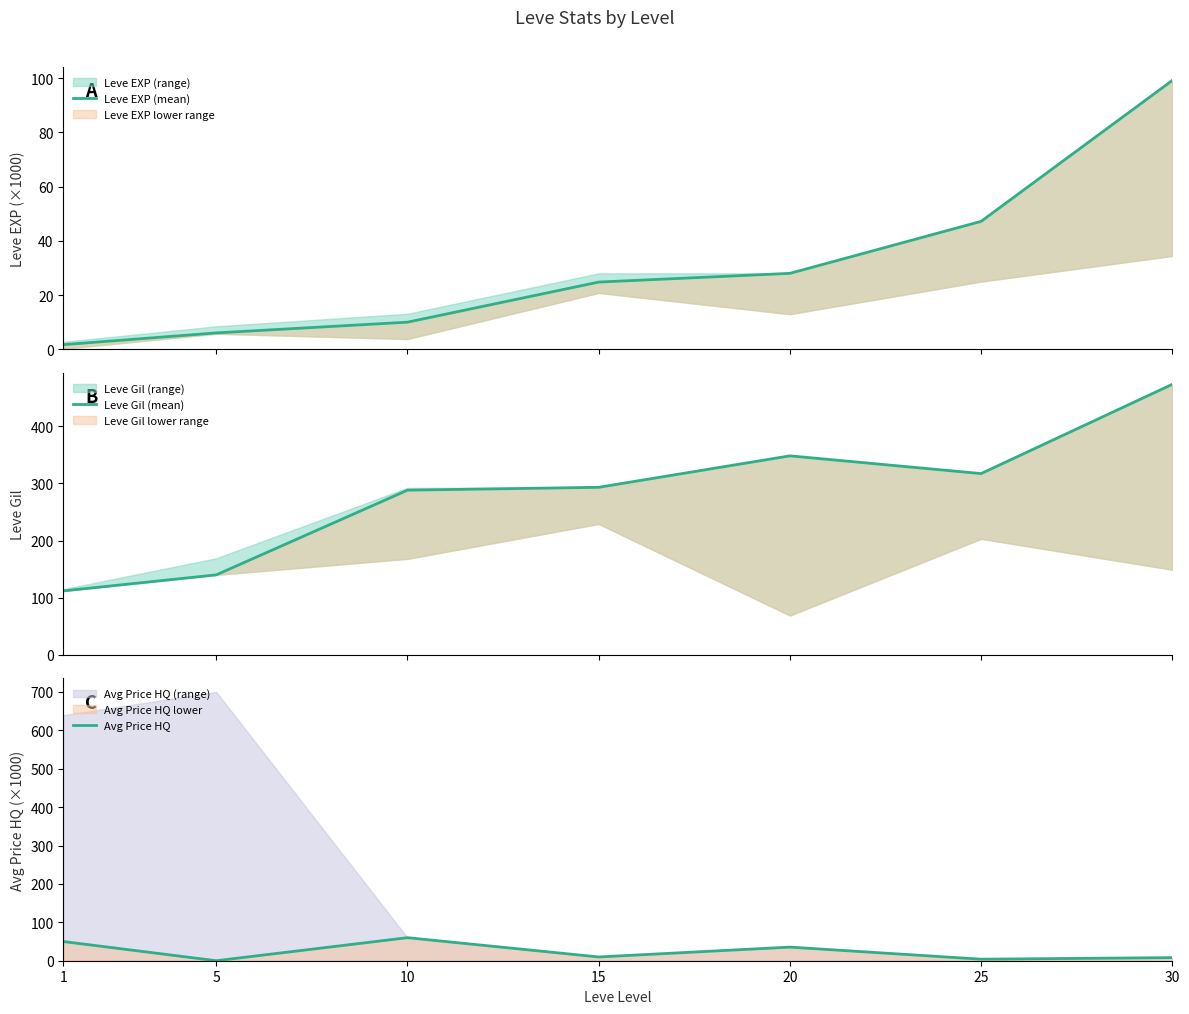

How many values in the Leve Gil (mean) series are below 293?

3